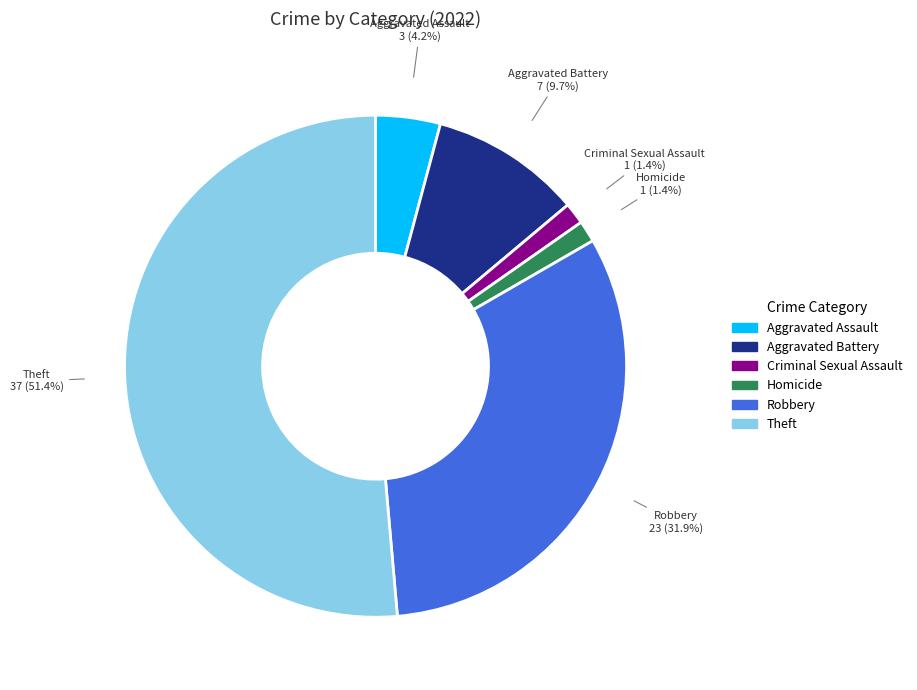

To the nearest percent, what percentage of the pie is Aggravated Assault?

4%